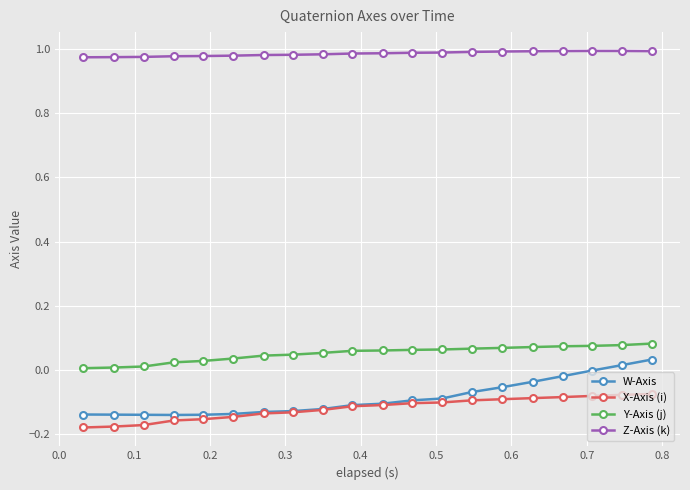

Which series has the widest spread of values?

W-Axis